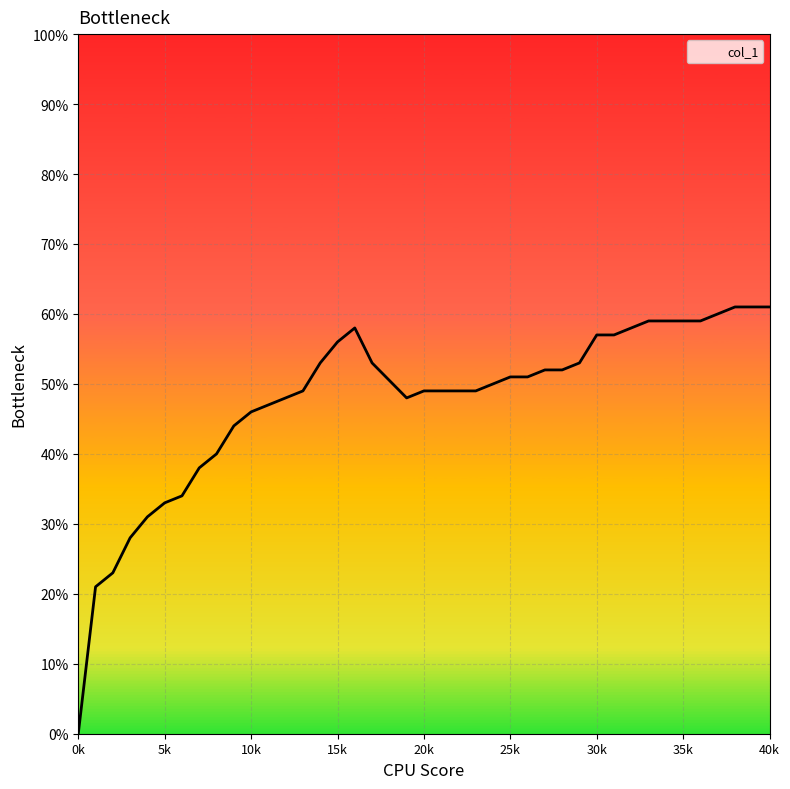

At which label is the value closest to 0?

0k